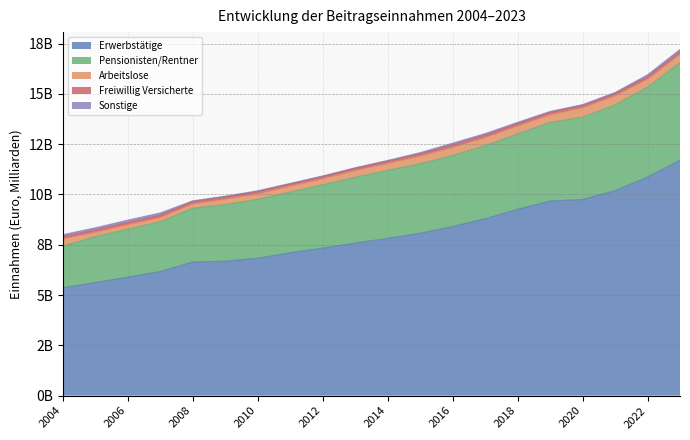

In Arbeitslose, how many points are higher than both neighbors (excluding endpoints)?

3